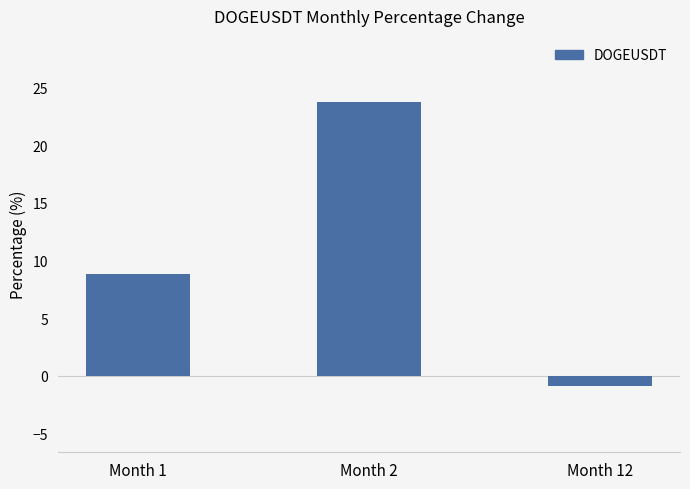

True or false: the data shows -0.9 at Month 12.

True